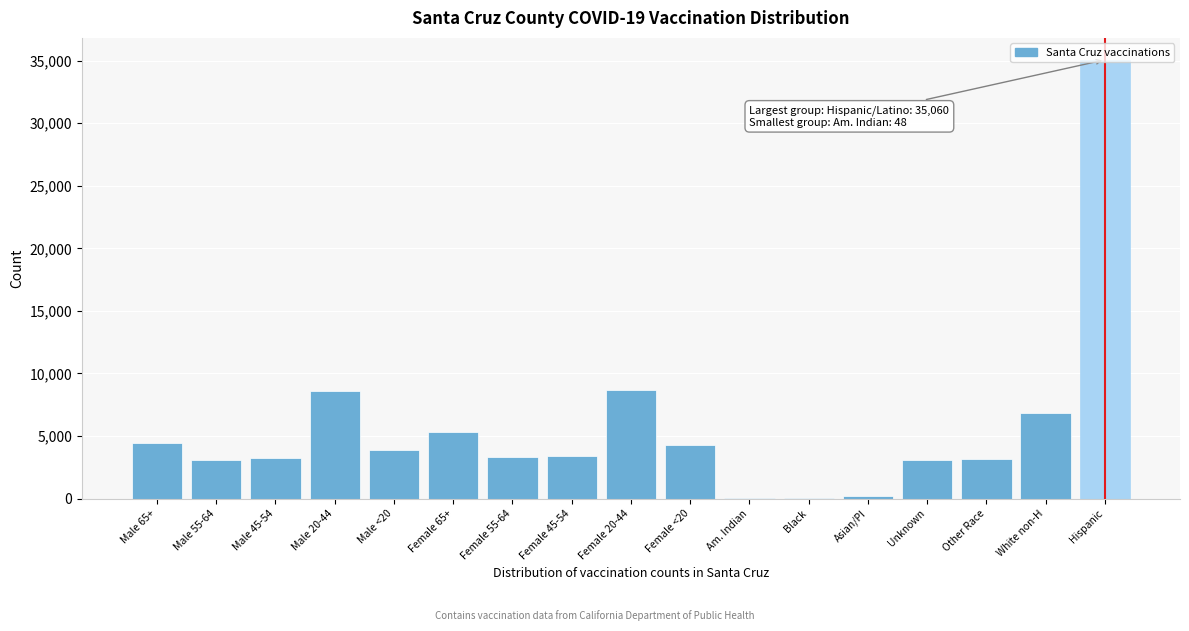

What is the sum of all values?

96730